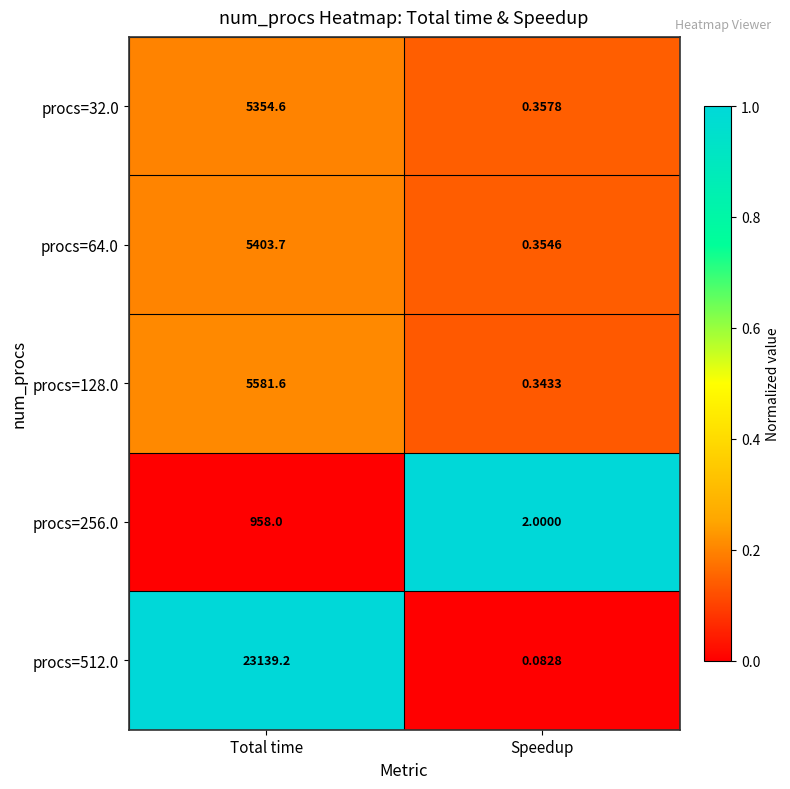

How many distinct data groups are displayed?

5